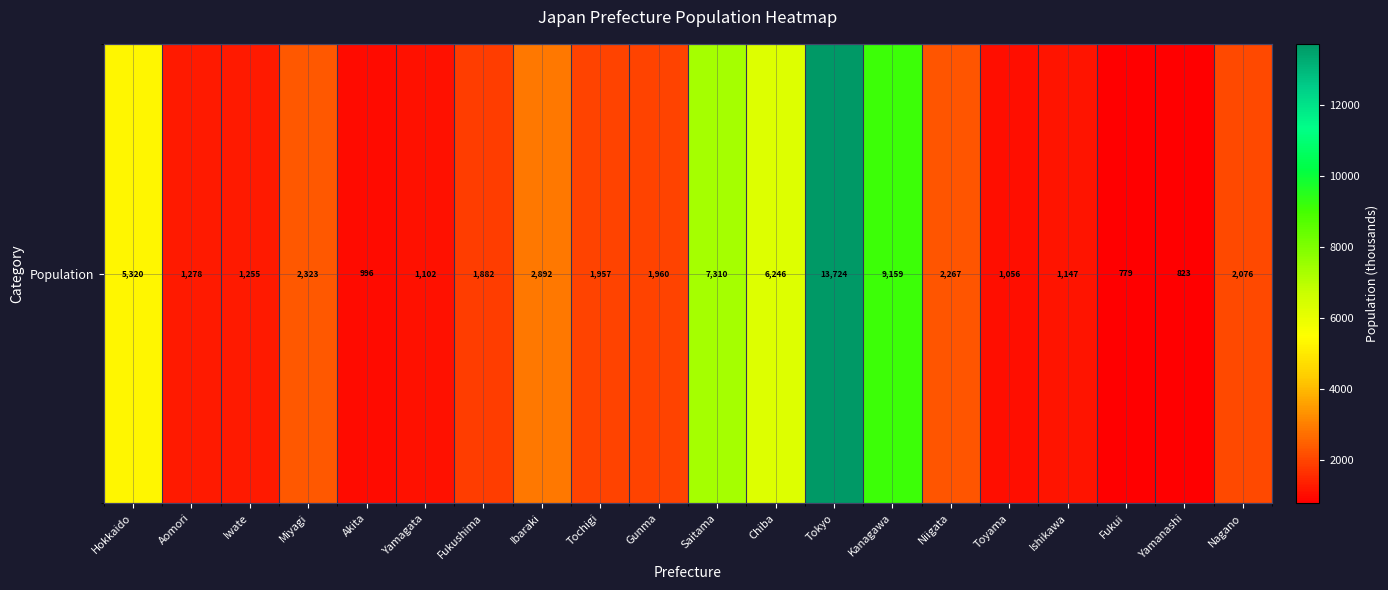

What is the maximum value shown in the chart?

13724